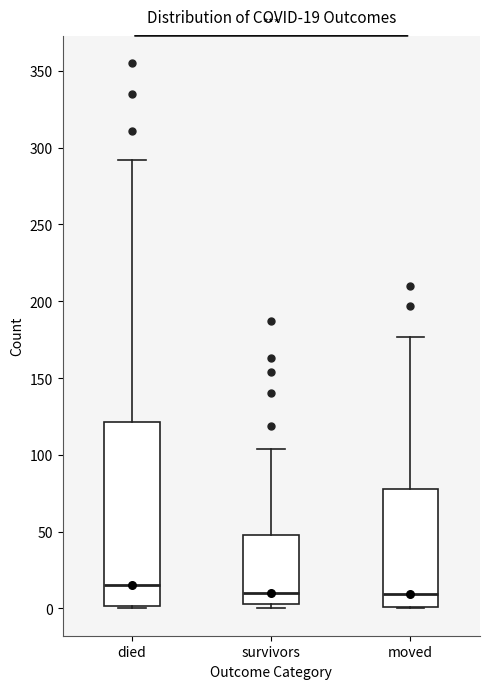

Which box's median line is the highest?

died